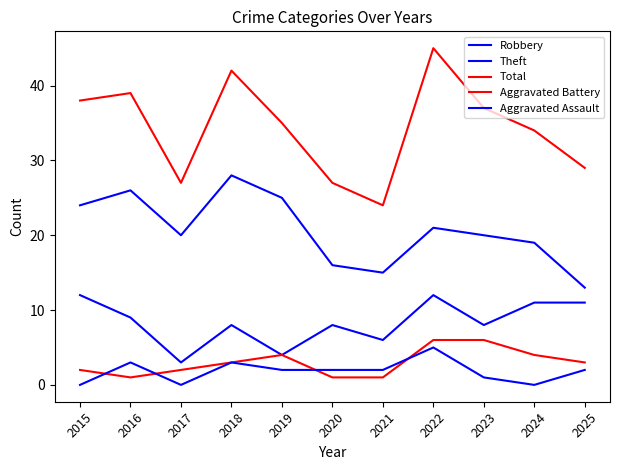

True or false: Aggravated Battery and Theft cross at least once.

False